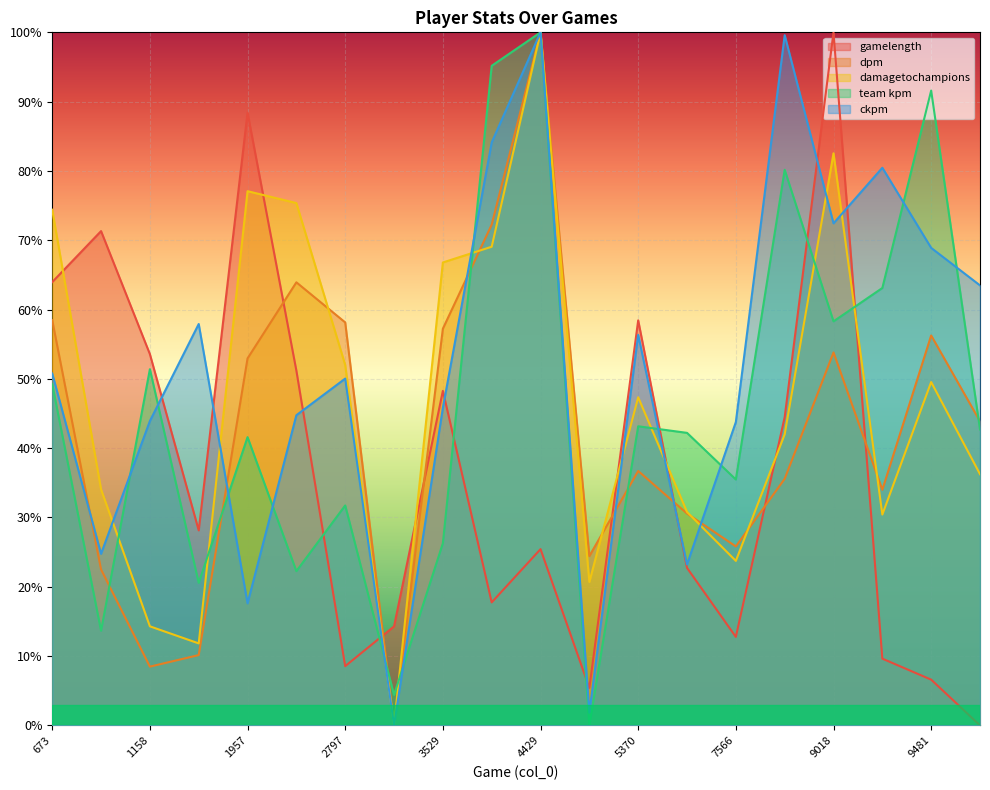

Which has a higher value, 5370 or 858?

858